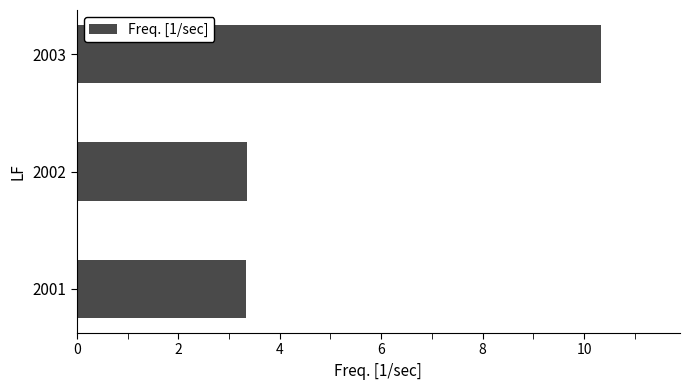

What is the ratio of the value at 2001 to the value at 2002?

1.0